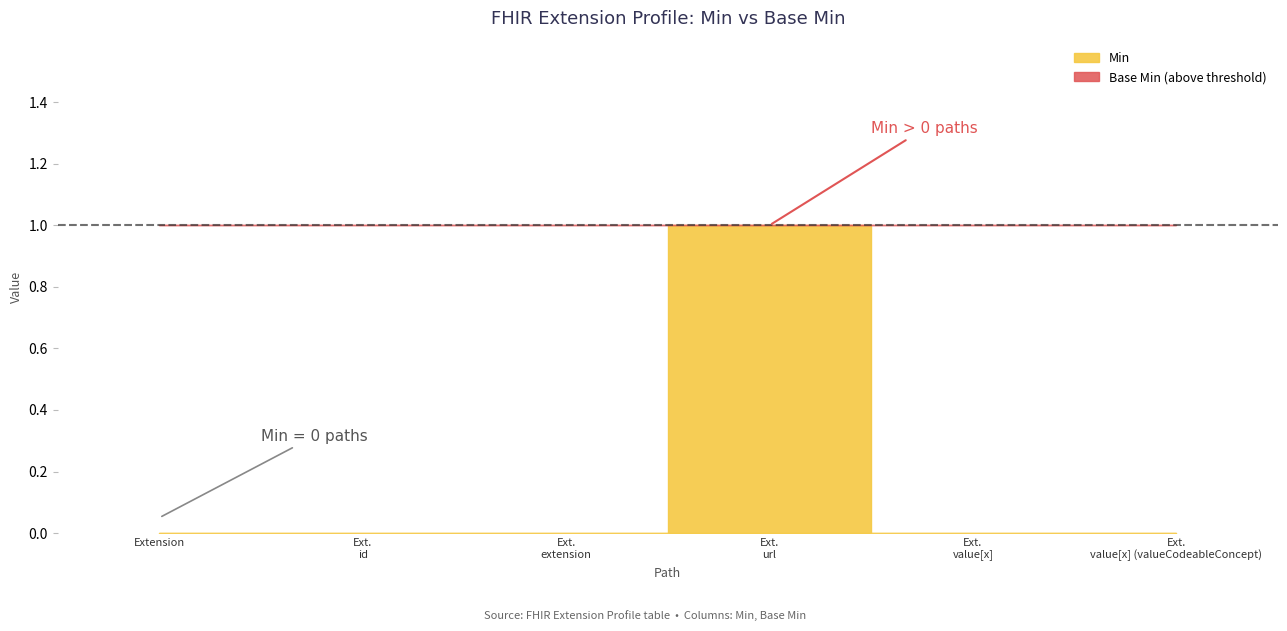

Which has a higher value, Ext. url or Ext. value[x]?

Ext. url